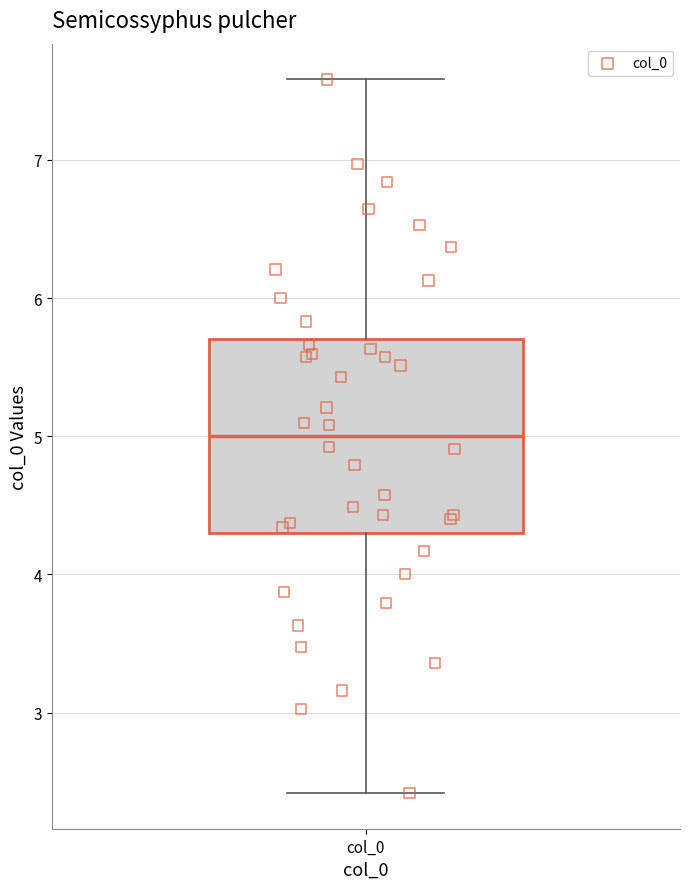

Transcribe this box plot: give where the median line is, the range the box spans, and where the two whiskers end, as read against the y-axis. The values are not printed on the chart, so give them approximately, as read against the axis.

median 5.0, box 4.3 to 5.7, whiskers 2.4 to 7.6